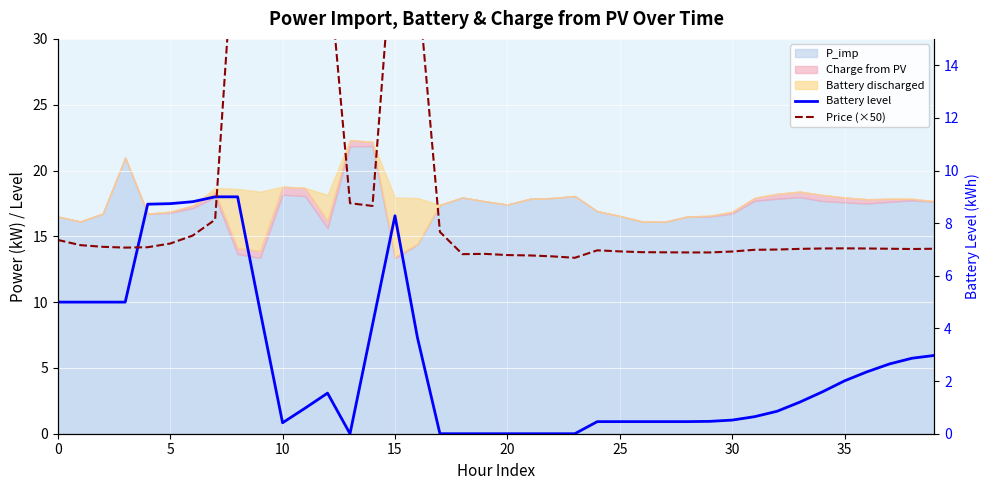

Between 5 and 15, which series saw the biggest shift?

Price (×50)